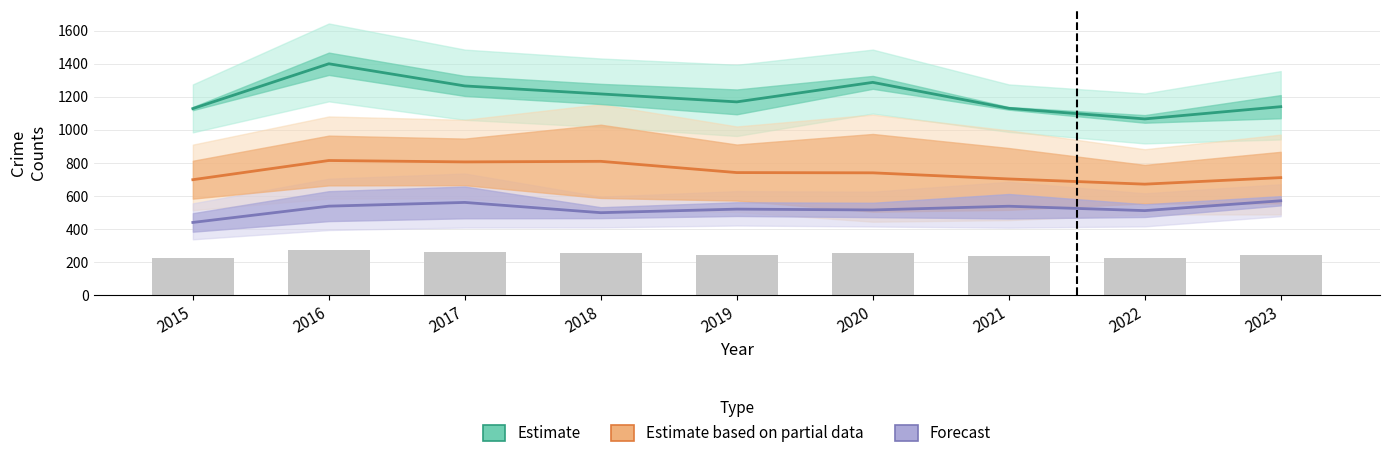

Where is Estimate nearest to the value 1232?

2018